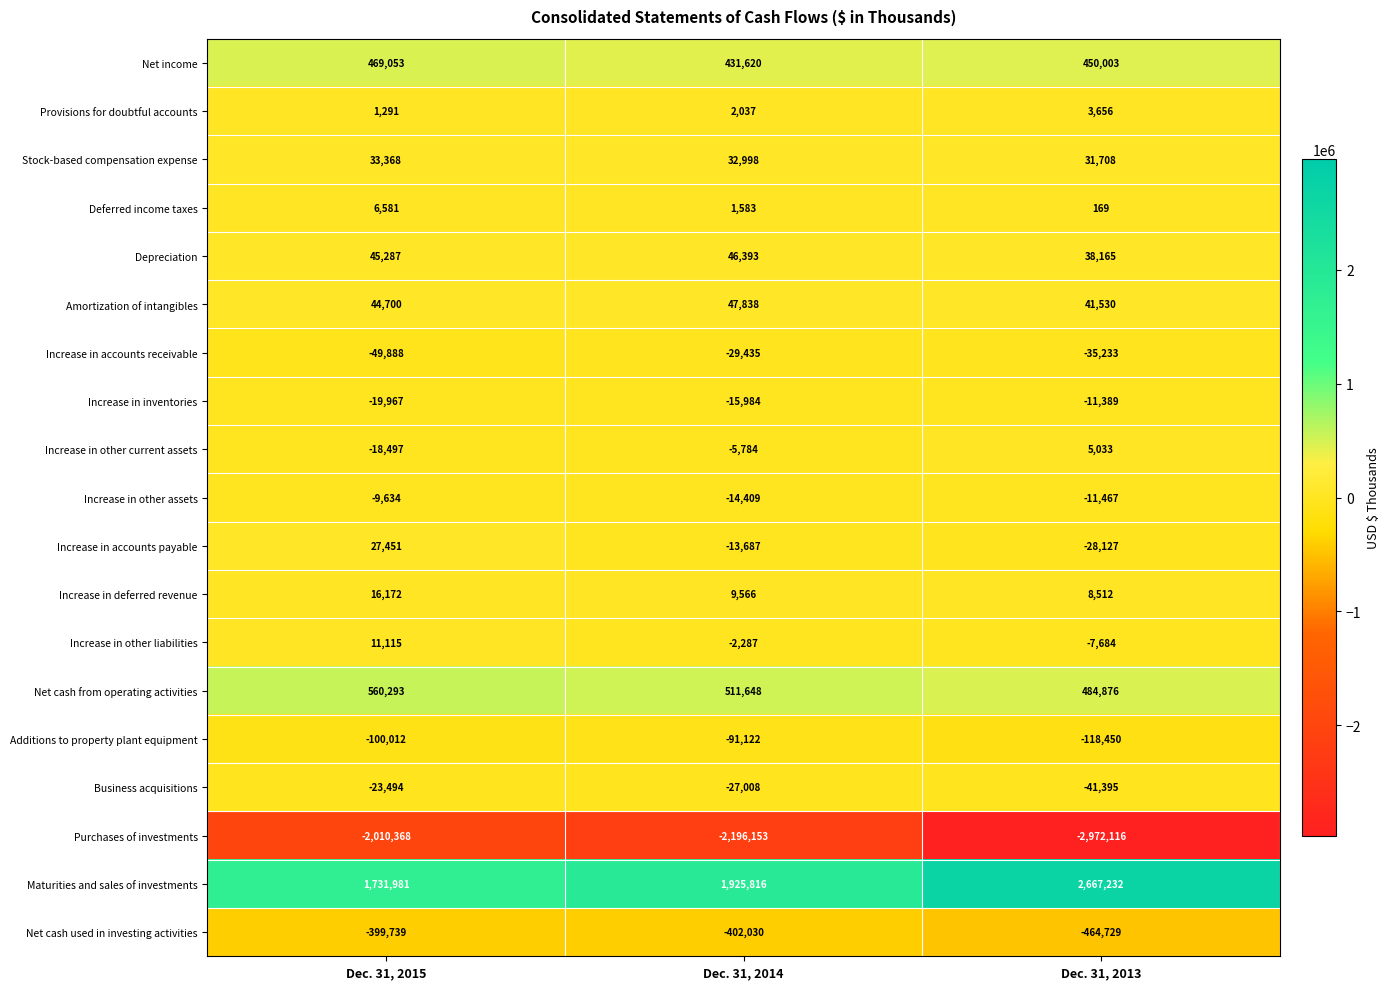

At which category is the sum across all series the highest?

Dec. 31, 2015